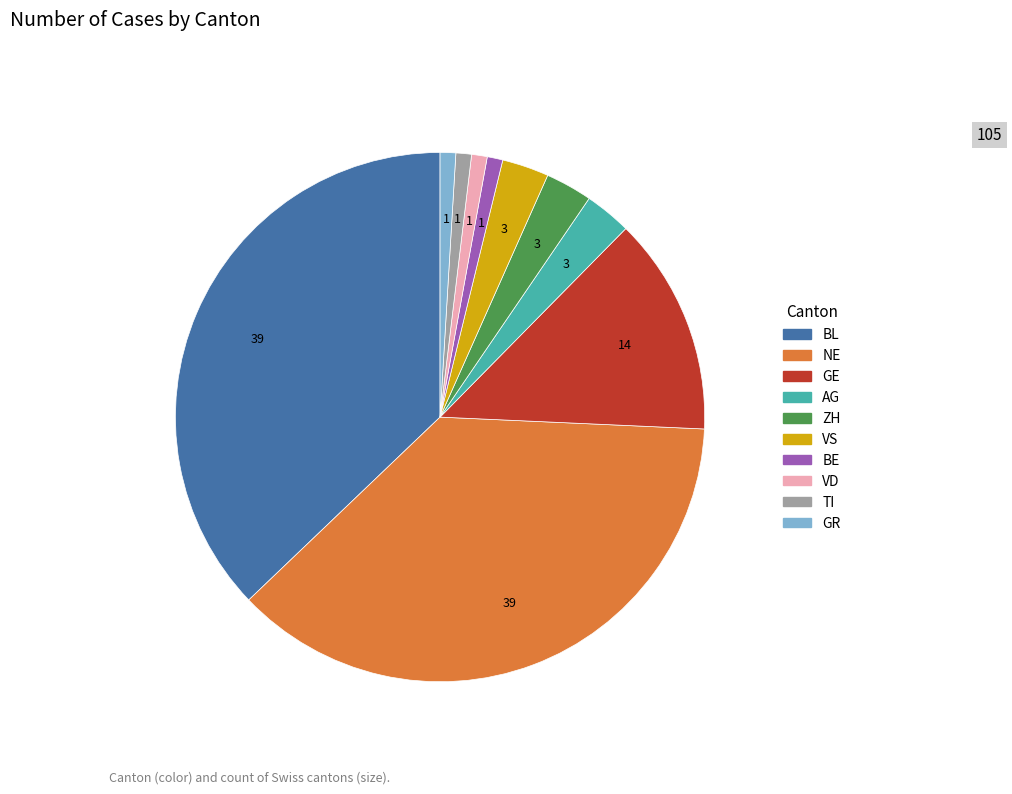

Which has a higher value, AG or VD?

AG